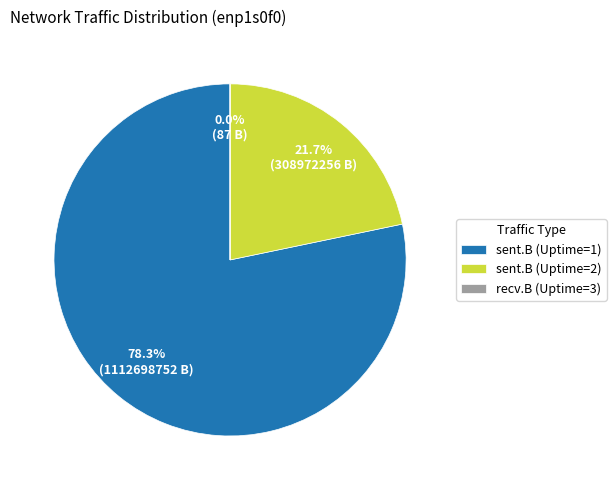

To the nearest percent, what portion does Uptime=2 (sent.B) represent?

22%